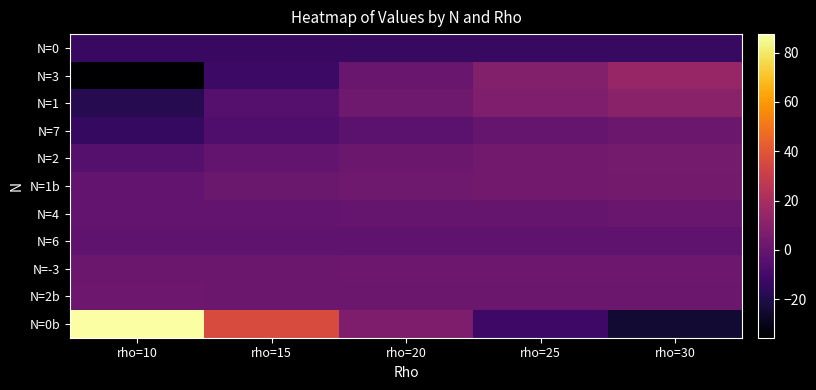

Reading left to right, list all the values displayed in this chart.

N=0: rho=10=-13.1	rho=15=-13.4	rho=20=-13.6	rho=25=-13.8	rho=30=-13.8
N=3: rho=10=-35.6	rho=15=-12.2	rho=20=0.8	rho=25=9.0	rho=30=14.6
N=1: rho=10=-18.5	rho=15=-4.9	rho=20=2.7	rho=25=7.5	rho=30=10.9
N=7: rho=10=-14.8	rho=15=-7.3	rho=20=-3.0	rho=25=-0.2	rho=30=1.7
N=2: rho=10=-5.0	rho=15=-0.7	rho=20=1.7	rho=25=3.3	rho=30=4.5
N=1b: rho=10=-0.9	rho=15=1.3	rho=20=2.6	rho=25=3.5	rho=30=4.2
N=4: rho=10=-1.4	rho=15=-0.6	rho=20=-0.1	rho=25=0.3	rho=30=0.6
N=6: rho=10=-1.8	rho=15=-1.9	rho=20=-1.8	rho=25=-1.7	rho=30=-1.6
N=-3: rho=10=1.4	rho=15=1.9	rho=20=2.0	rho=25=2.1	rho=30=2.1
N=2b: rho=10=2.3	rho=15=1.8	rho=20=1.7	rho=25=1.6	rho=30=1.6
N=0b: rho=10=87.5	rho=15=36.0	rho=20=7.0	rho=25=-11.7	rho=30=-24.7